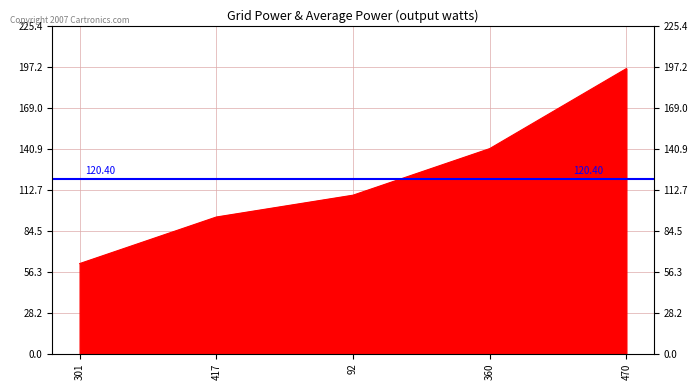

At which label does the data first exceed 109?

360